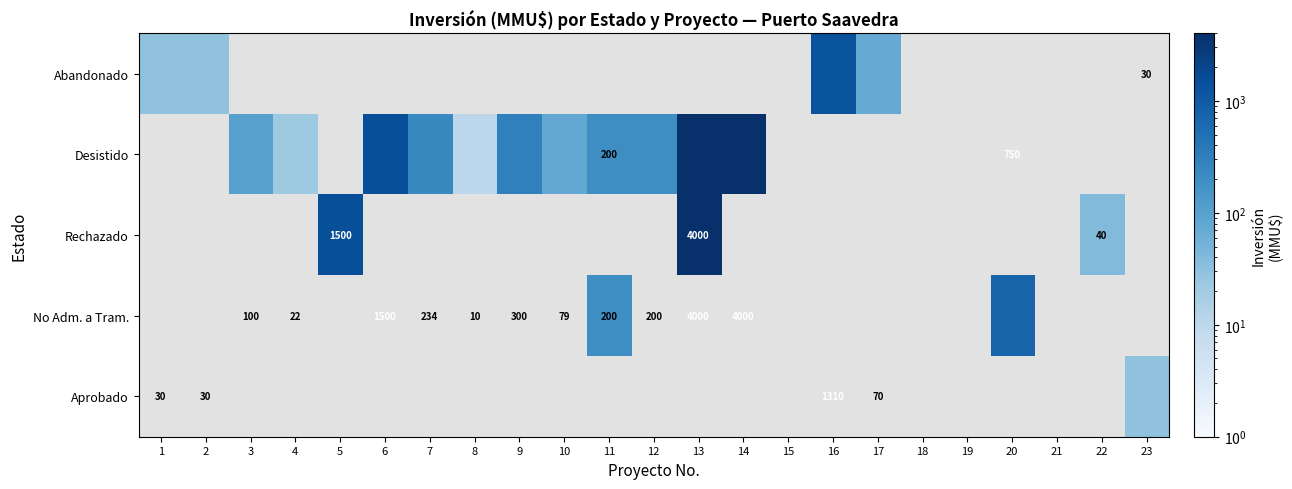

Which category has the highest value across all series?

13